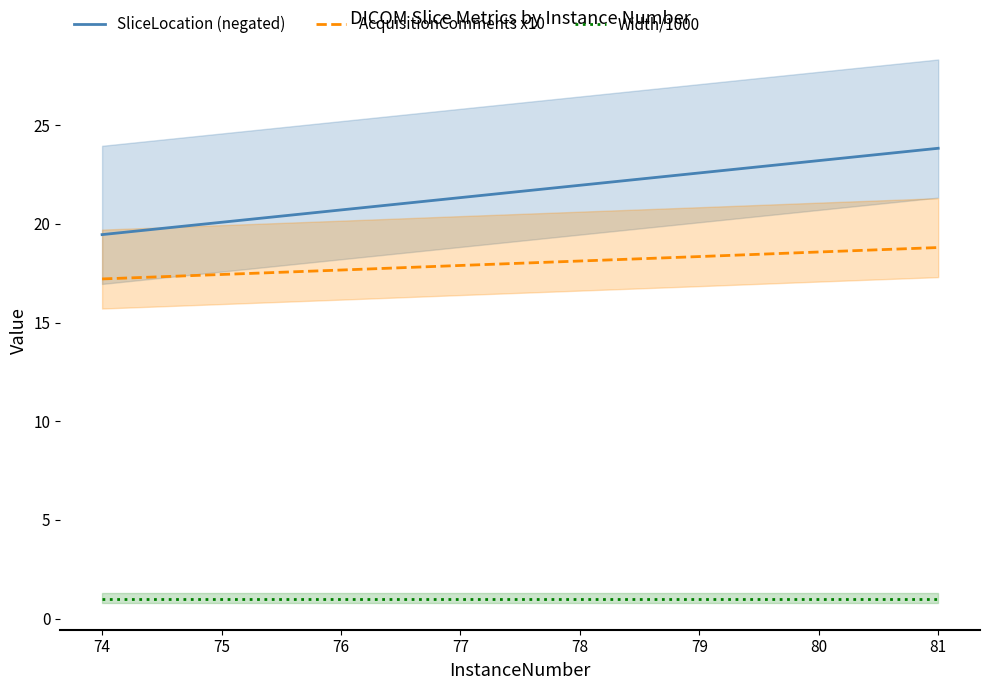

True or false: Width/1000 and SliceLocation (negated) intersect in this chart.

False